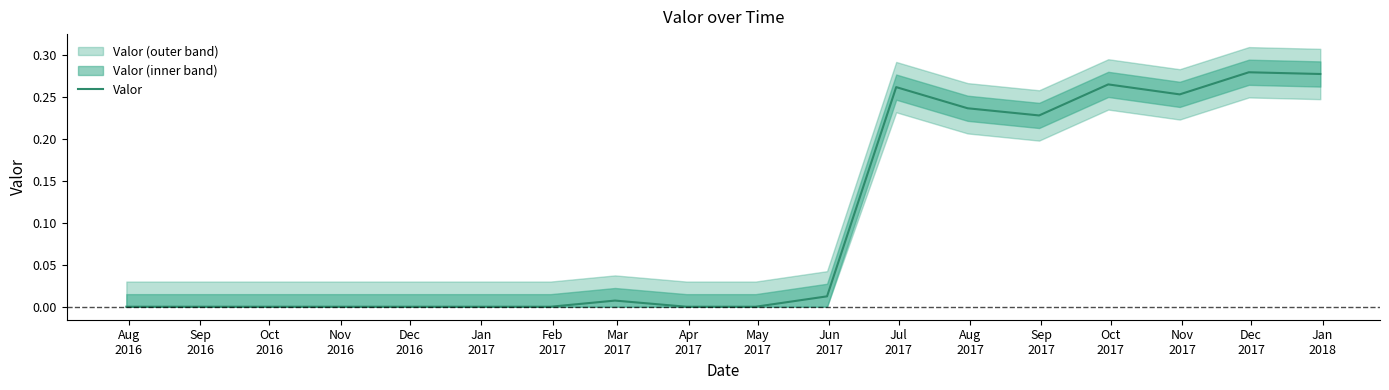

Is this an area chart (filled region under the line)?

No